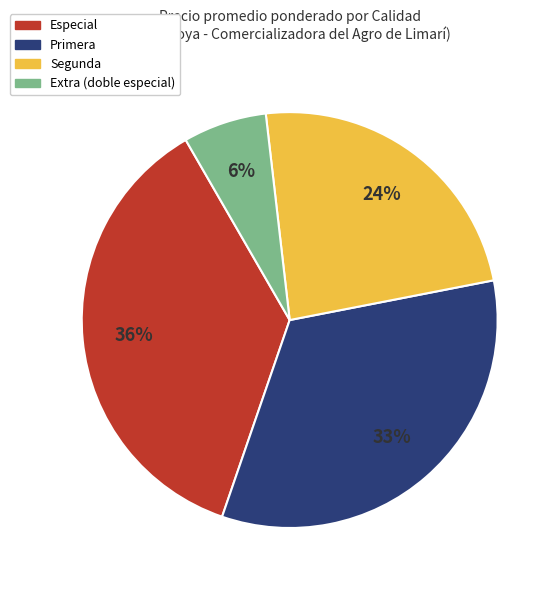

To the nearest percent, what is the combined percentage of Especial and Primera?

70%